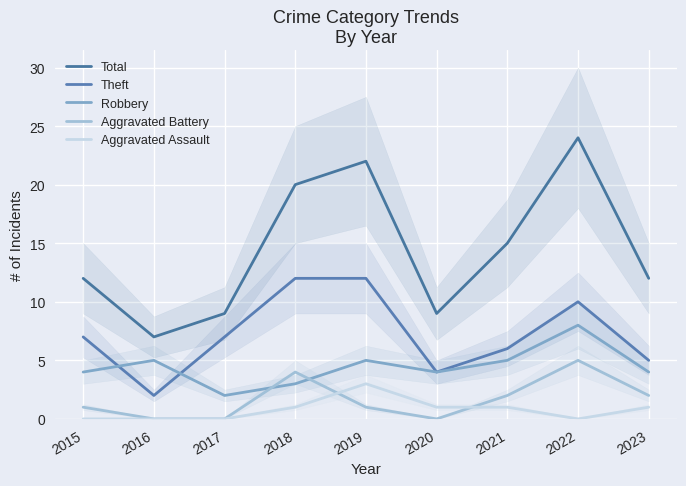

How many interior local peaks does the Robbery series have?

3